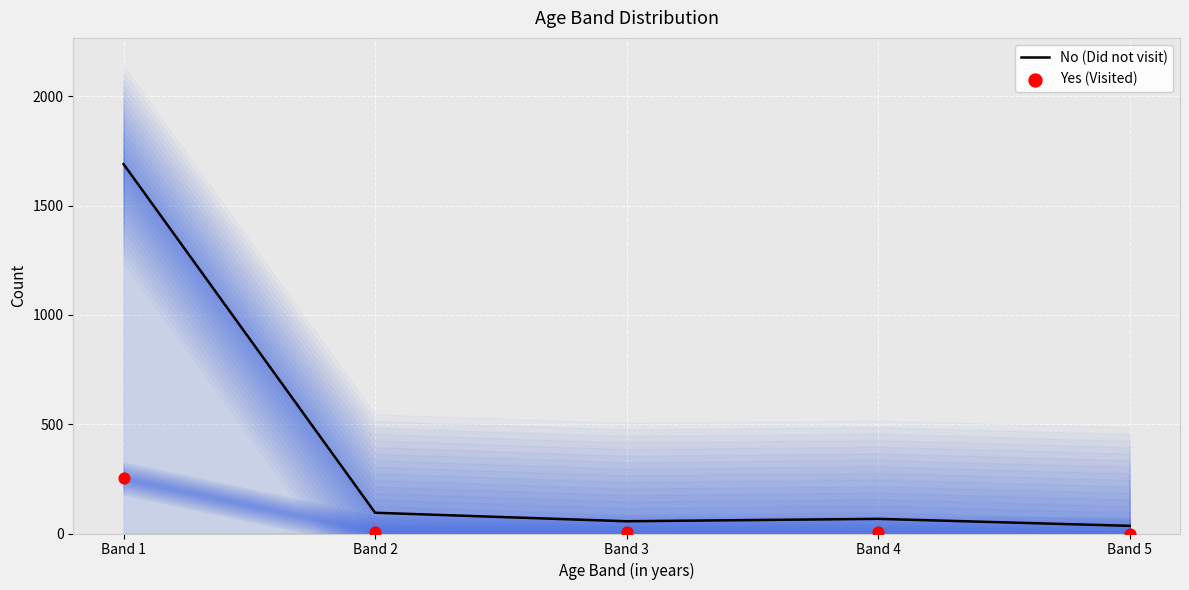

What are all the series names shown in the legend?

No (Did not visit), Yes (Visited)